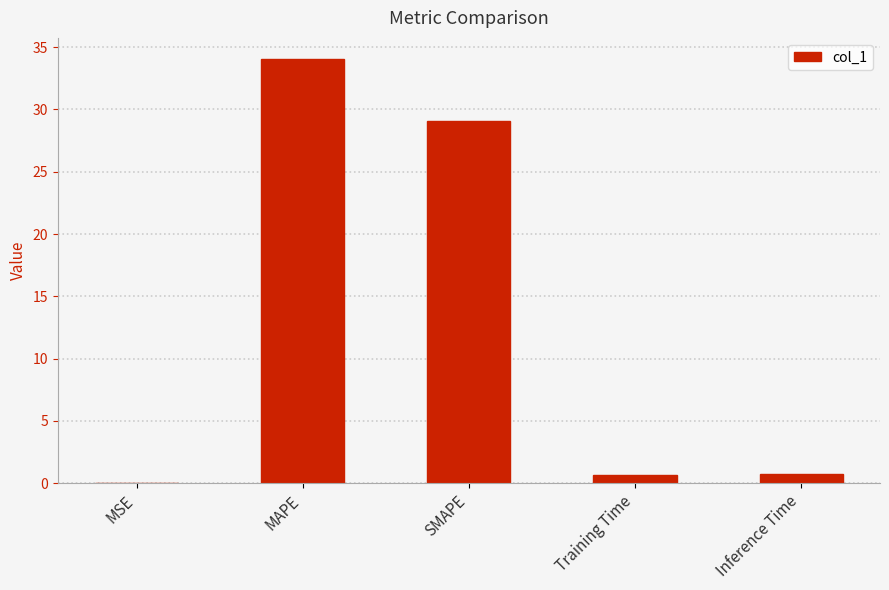

What is the approximate value at Training Time?

0.7